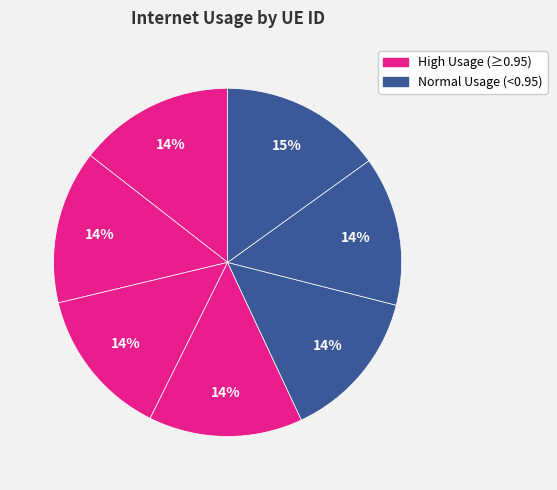

Rank the categories by value from lowest to highest.

1019986, 1218591, 173885, 429473, 1042095, 204245, 996216